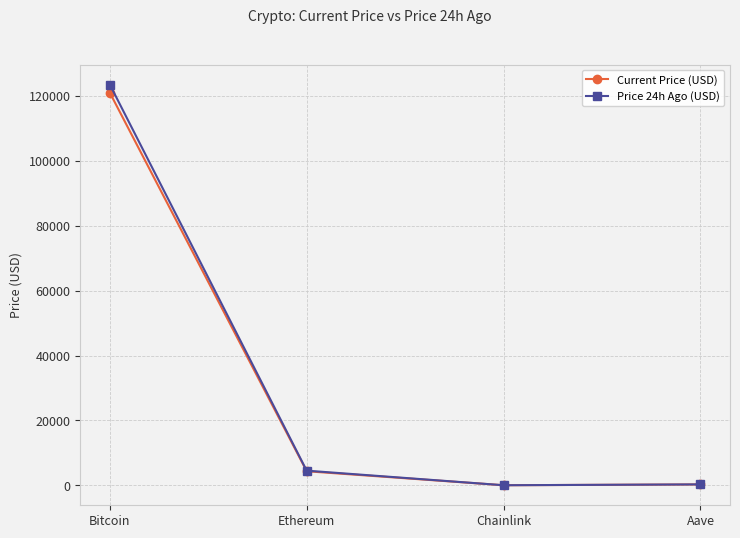

What is the label of the 2nd point from the left?

Ethereum